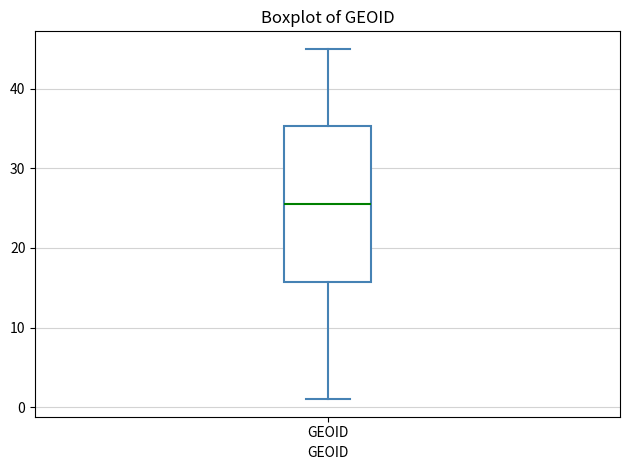

Read this box plot against the y-axis: the position of the median line, the range covered by the box, and the ends of both whiskers. The values are not printed on the chart, so give them approximately, as read against the axis.

median 26, box 16 to 35, whiskers 1 to 45